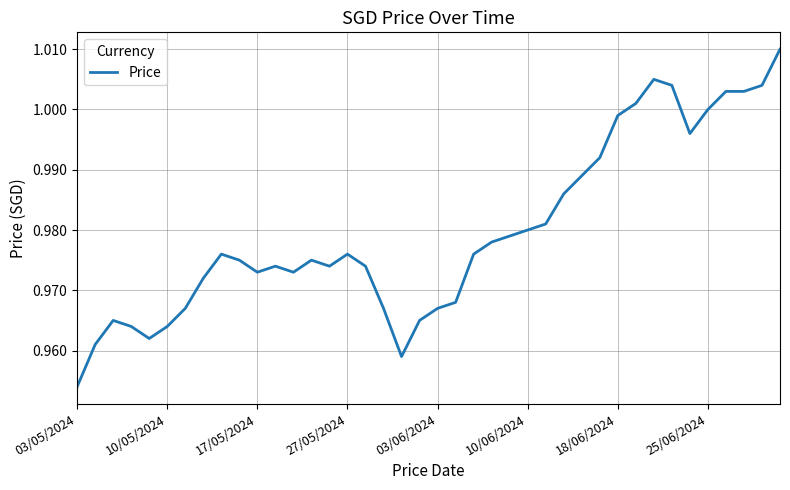

True or false: the data has more than 2 interior local peaks.

True